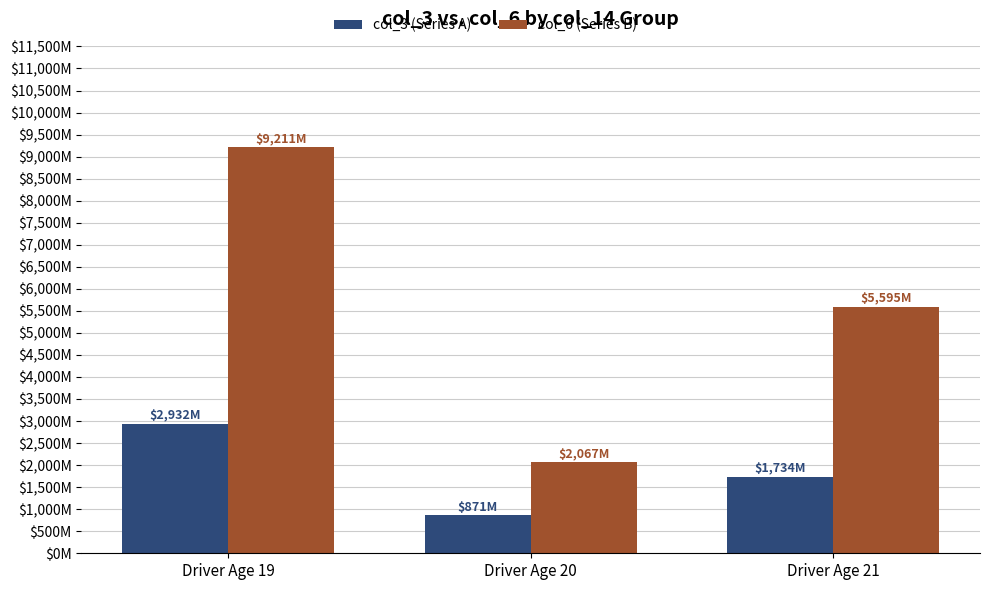

Is it true that col_3 (Series A) equals 1734.3 at Driver Age 21?

True